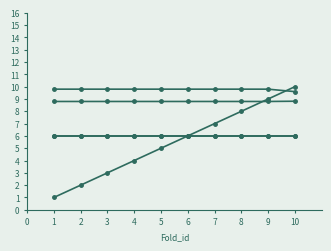

Reading right to left, extract all data points from this chart.

Fold_id: 10.0	9.0	8.0	7.0	6.0	5.0	4.0	3.0	2.0	1.0
N_train (scaled): 8.8	8.8	8.8	8.8	8.8	8.8	8.8	8.8	8.8	8.8
N_test (scaled): 9.6	9.8	9.8	9.8	9.8	9.8	9.8	9.8	9.8	9.8
se_t (scaled): 6.0	6.0	6.0	6.0	6.0	6.0	6.0	6.0	6.0	6.0
Seed (scaled): 6.0	6.0	6.0	6.0	6.0	6.0	6.0	6.0	6.0	6.0